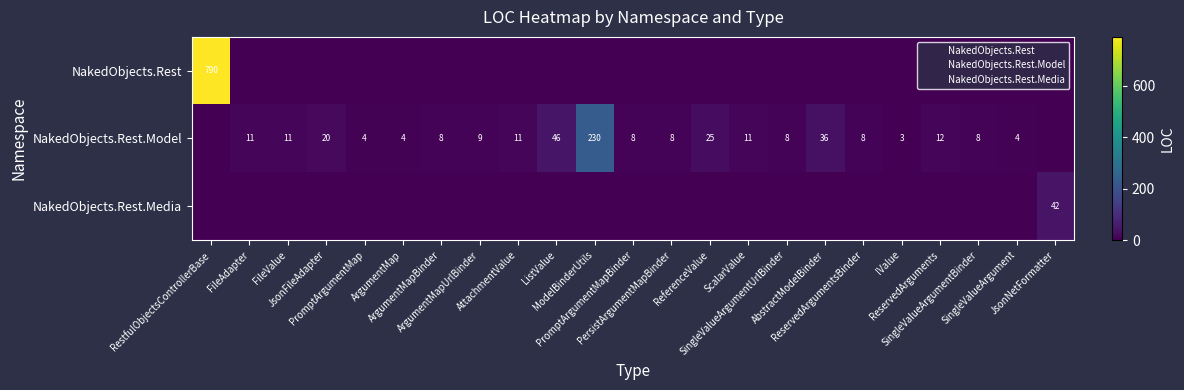

At how many categories does at least one series exceed 404?

1